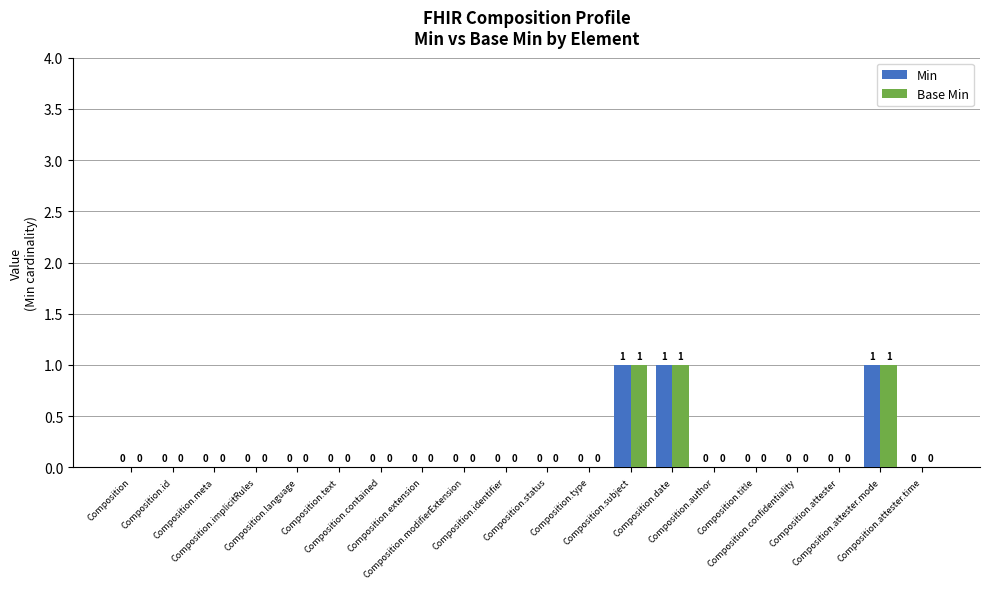

How many Base Min values are between 0 and 1?

20